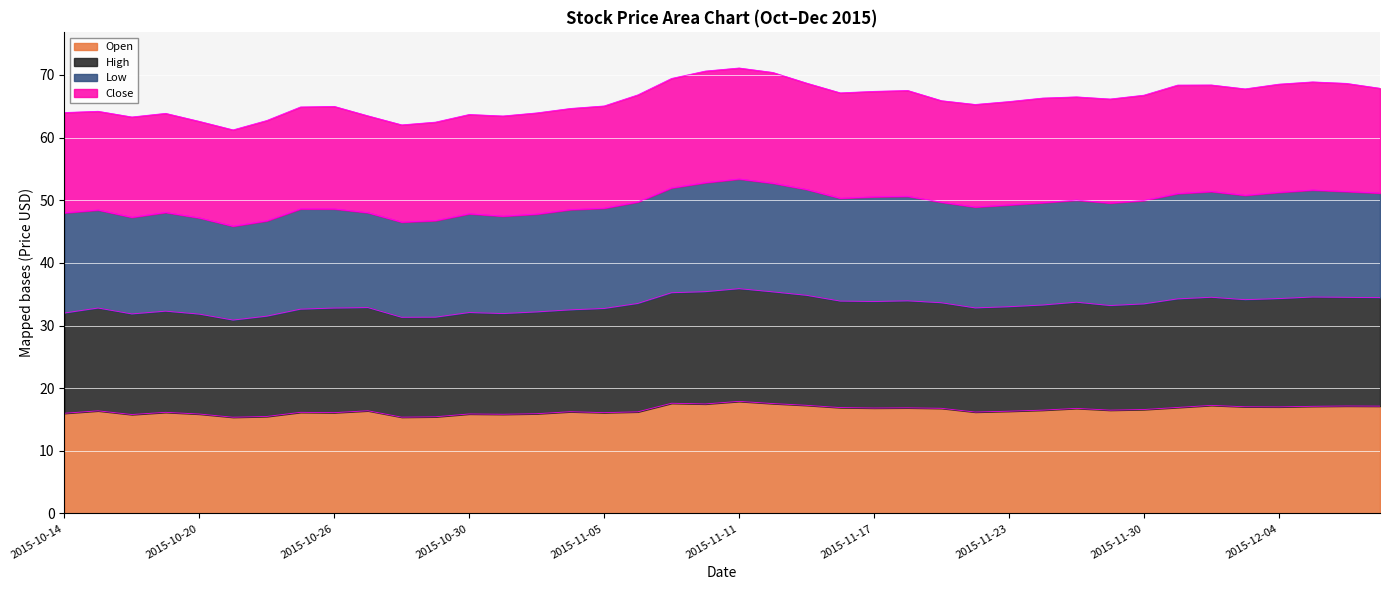

Does the chart display data point markers on the line(s)?

No